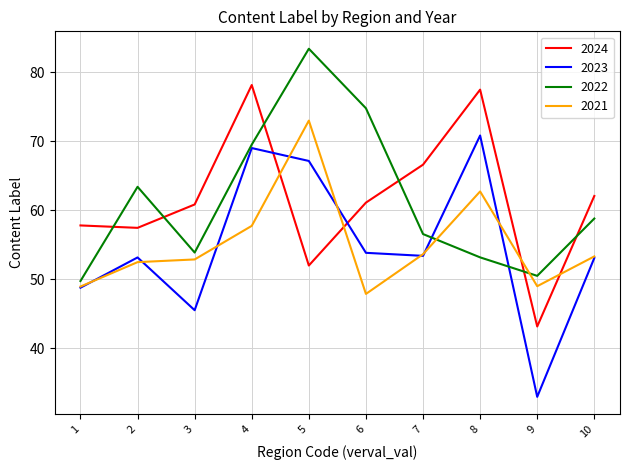

List the labels in order of 2022 value, largest first.

5, 6, 4, 2, 10, 7, 3, 8, 9, 1